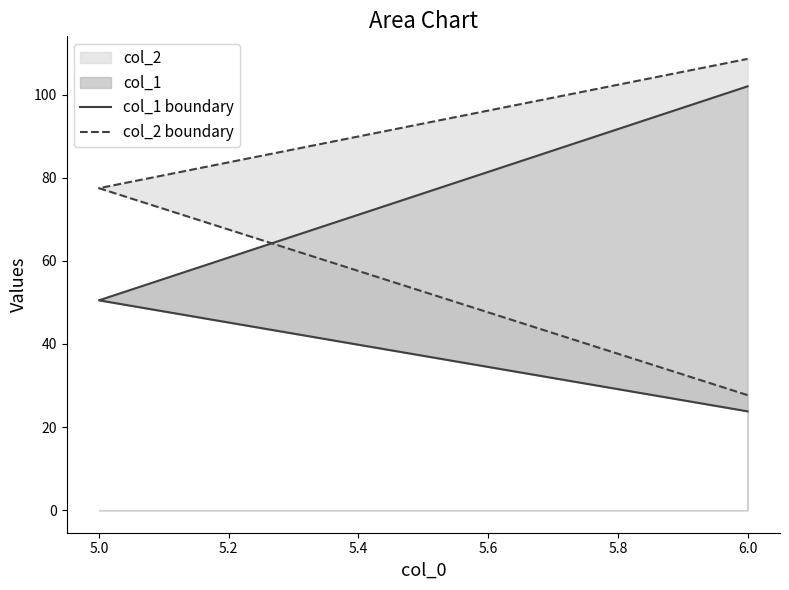

How many lines are shown in the chart?

2